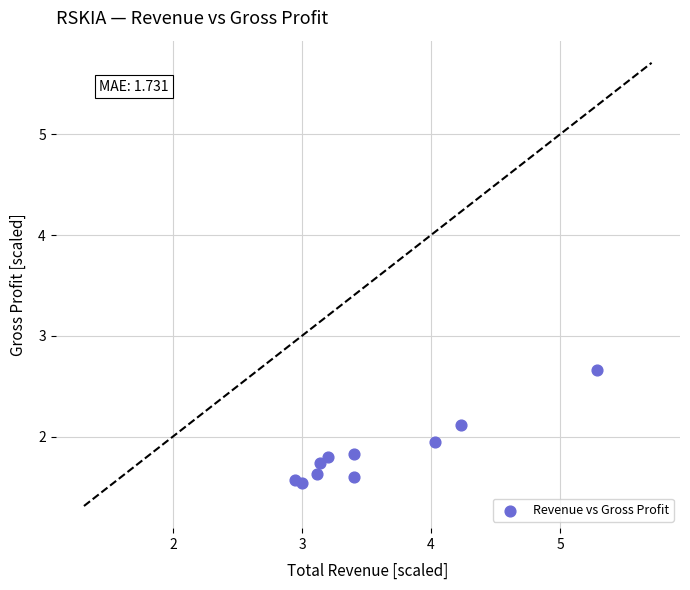

What is the range of X values (max minus min)?

2.3